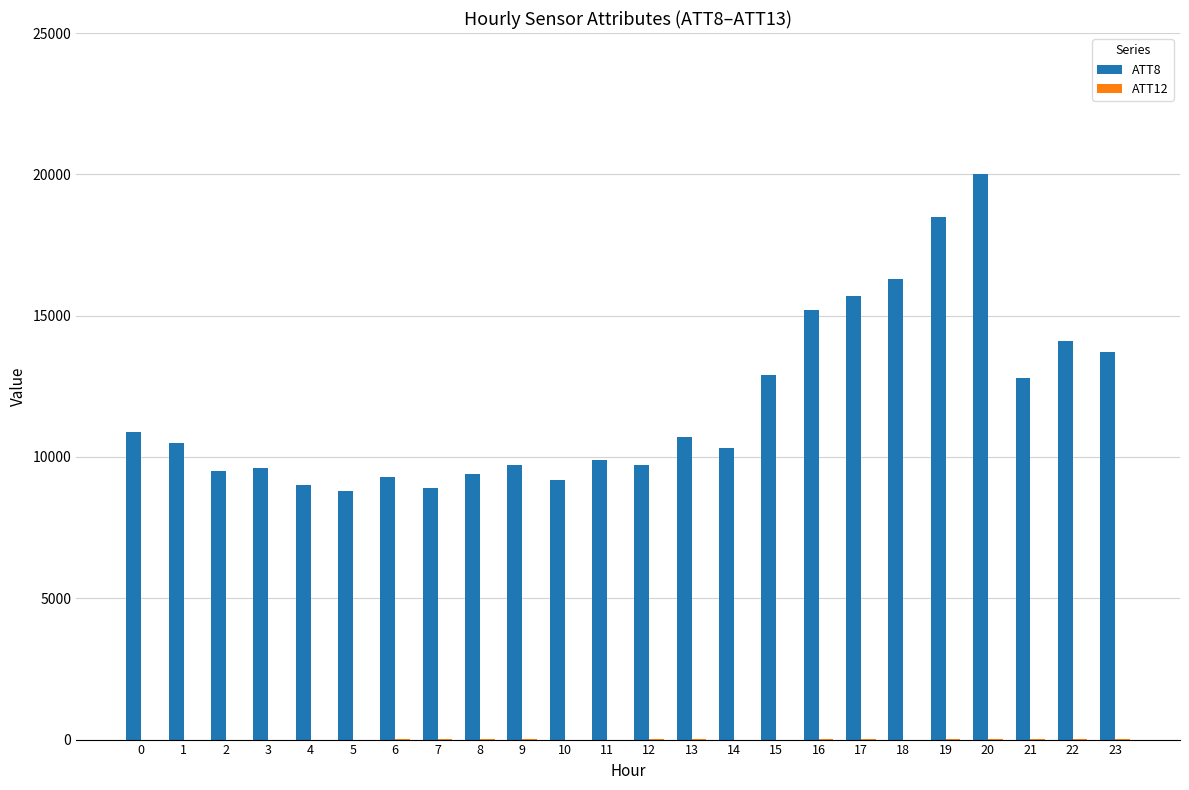

Are the bars horizontal?

No